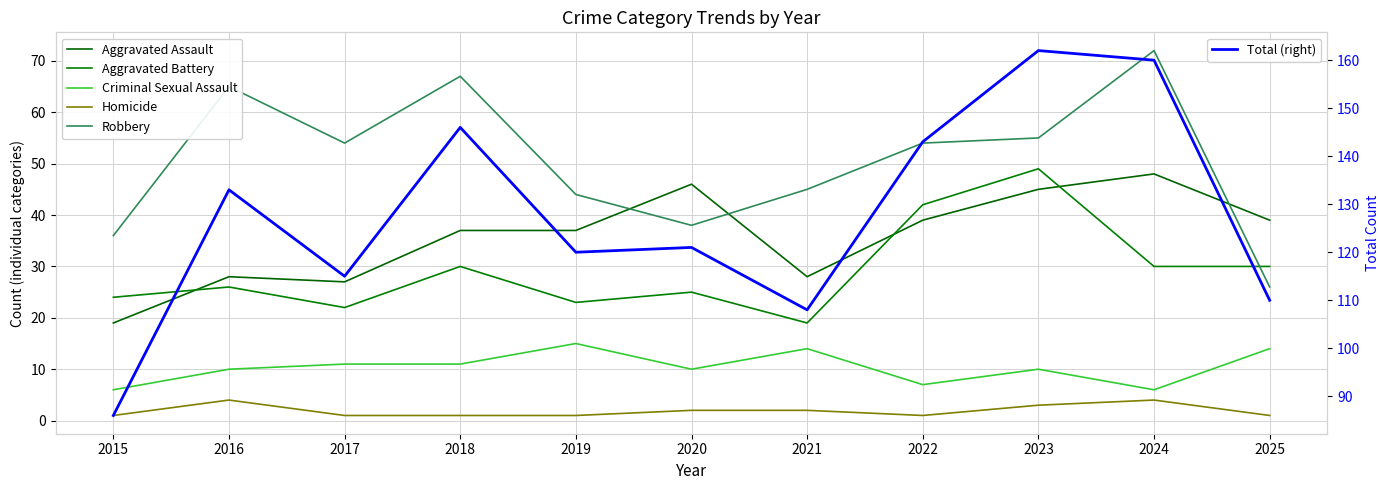

Reading left to right, list all the values displayed in this chart.

Aggravated Assault: 2015=19	2016=28	2017=27	2018=37	2019=37	2020=46	2021=28	2022=39	2023=45	2024=48	2025=39
Aggravated Battery: 2015=24	2016=26	2017=22	2018=30	2019=23	2020=25	2021=19	2022=42	2023=49	2024=30	2025=30
Criminal Sexual Assault: 2015=6	2016=10	2017=11	2018=11	2019=15	2020=10	2021=14	2022=7	2023=10	2024=6	2025=14
Homicide: 2015=1	2016=4	2017=1	2018=1	2019=1	2020=2	2021=2	2022=1	2023=3	2024=4	2025=1
Robbery: 2015=36	2016=65	2017=54	2018=67	2019=44	2020=38	2021=45	2022=54	2023=55	2024=72	2025=26
Total (right): 2015=86	2016=133	2017=115	2018=146	2019=120	2020=121	2021=108	2022=143	2023=162	2024=160	2025=110